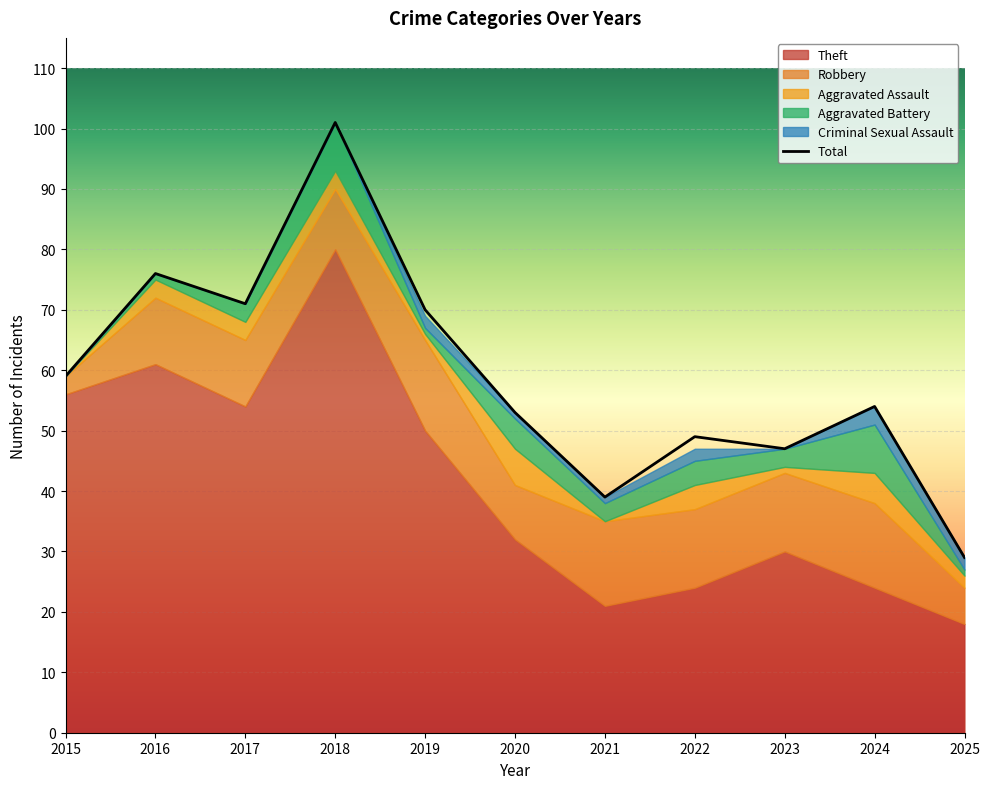

Reading left to right, what are all the values shown in this chart?

Theft: 56	61	54	80	50	32	21	24	30	24	18
Robbery: 3	11	11	10	15	9	14	13	13	14	6
Aggravated Assault: 0	3	3	3	1	6	0	4	1	5	2
Aggravated Battery: 0	1	3	8	1	5	3	4	3	8	1
Criminal Sexual Assault: 0	0	0	0	2	1	1	2	0	3	2
Total: 59	76	71	101	70	53	39	49	47	54	29